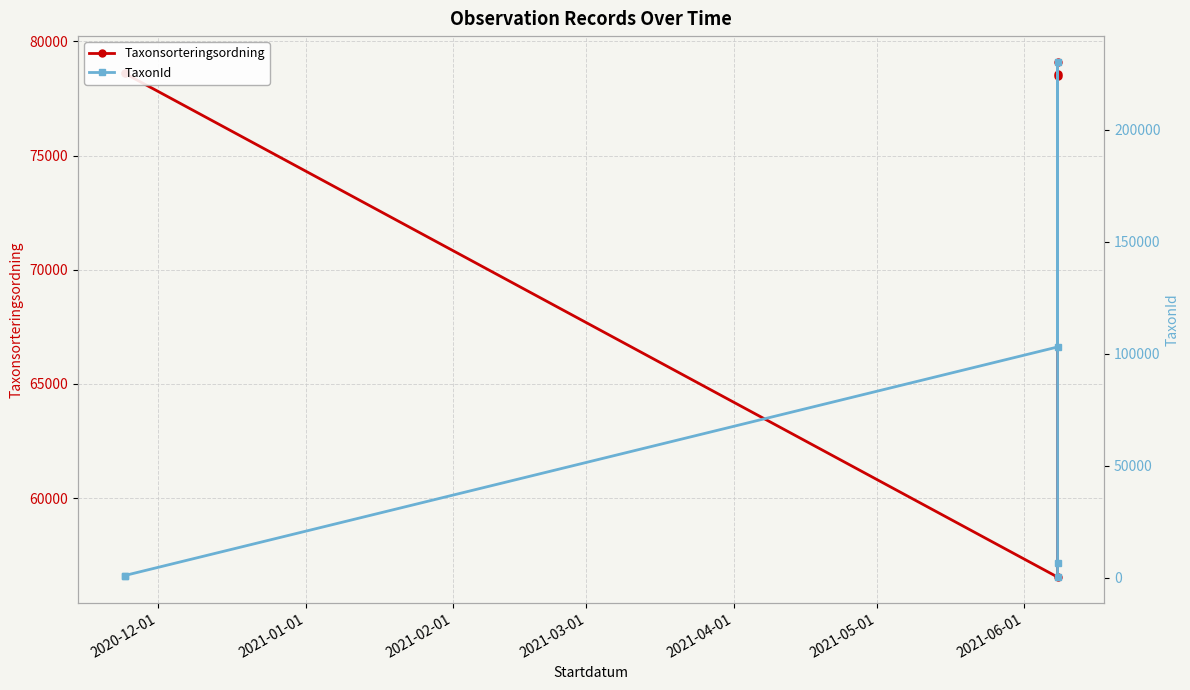

What is the average value of the TaxonId series?

57037